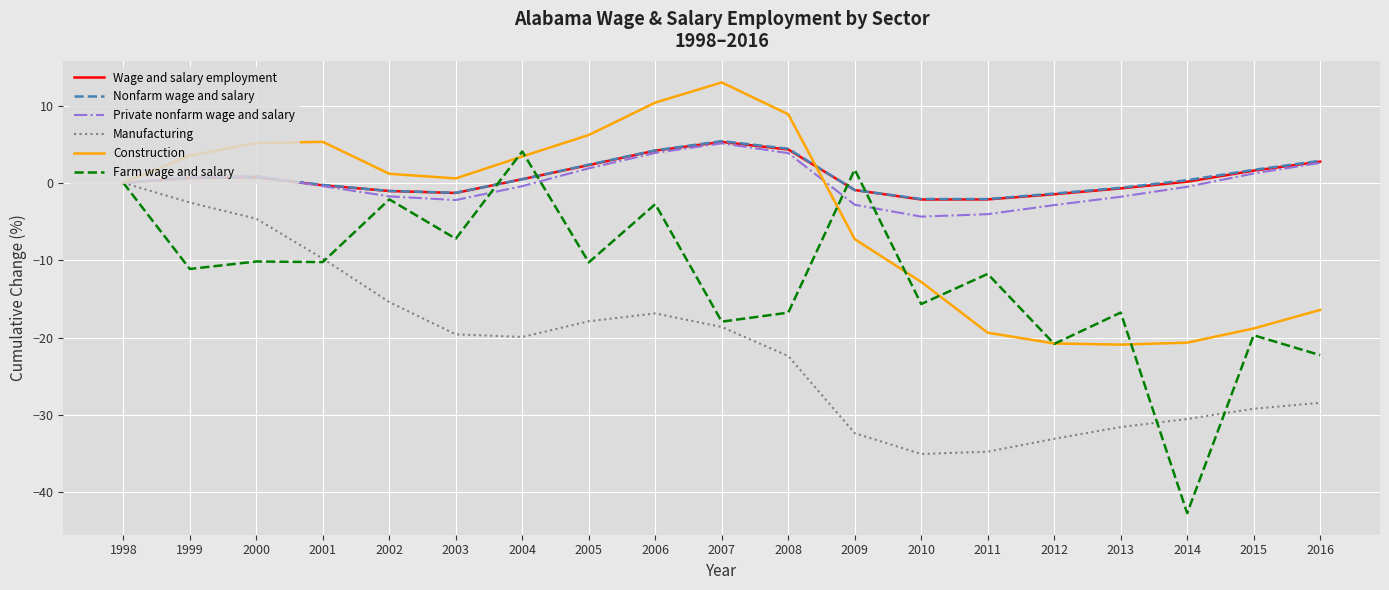

At which label does Construction reach its peak?

2007